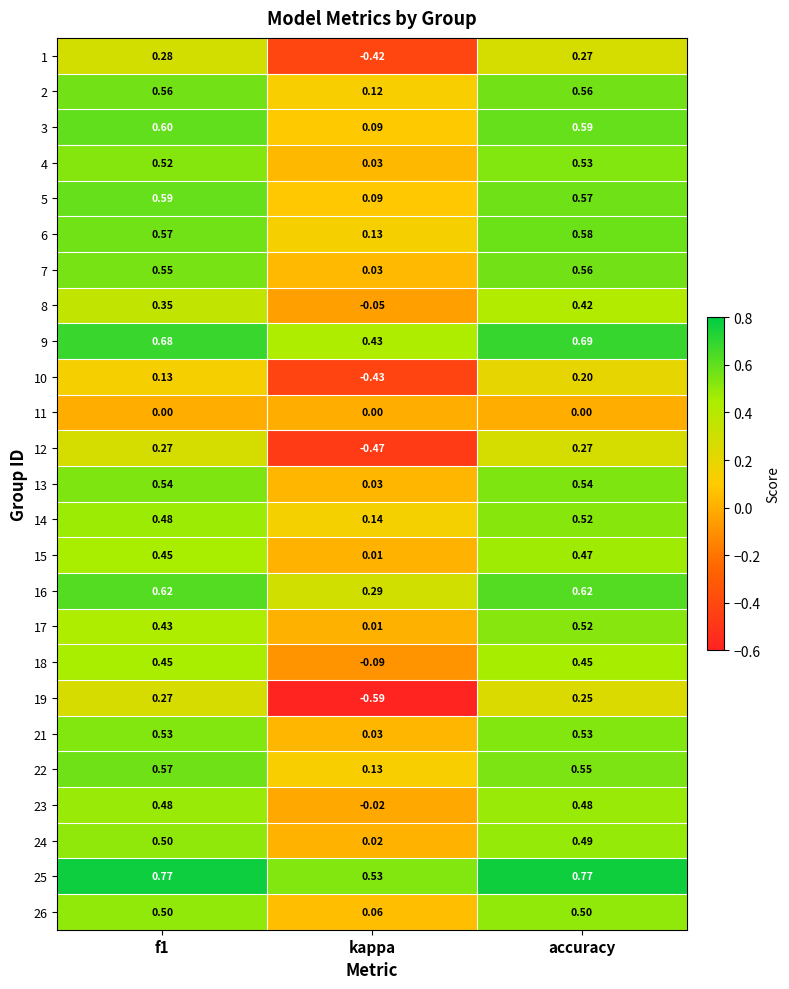

At which label does 6 reach its peak?

accuracy